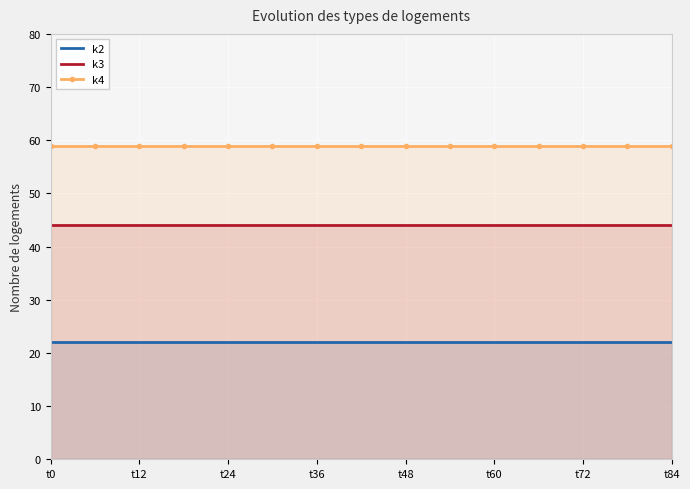

True or false: k3 and k4 cross at least once.

False